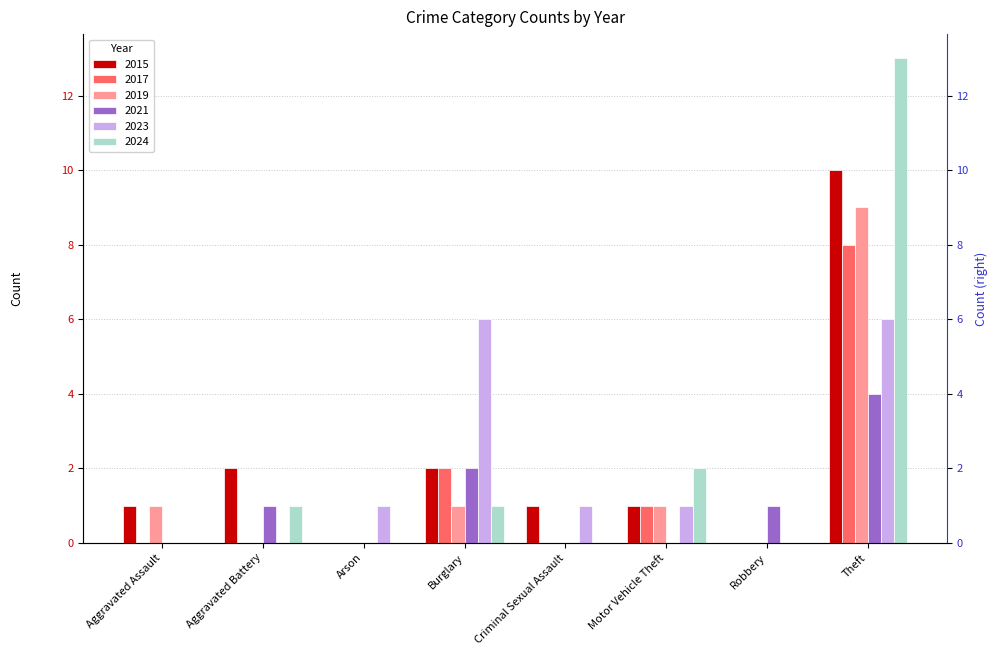

What is the value of the 2024 bar at the 4th from the left?

1